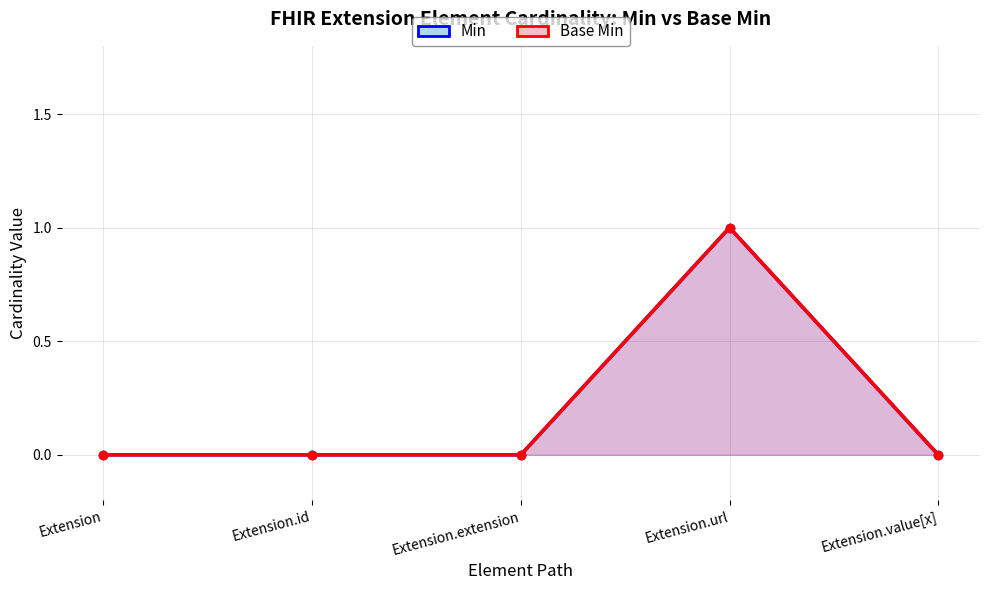

What position from the left is Extension.value[x]?

5